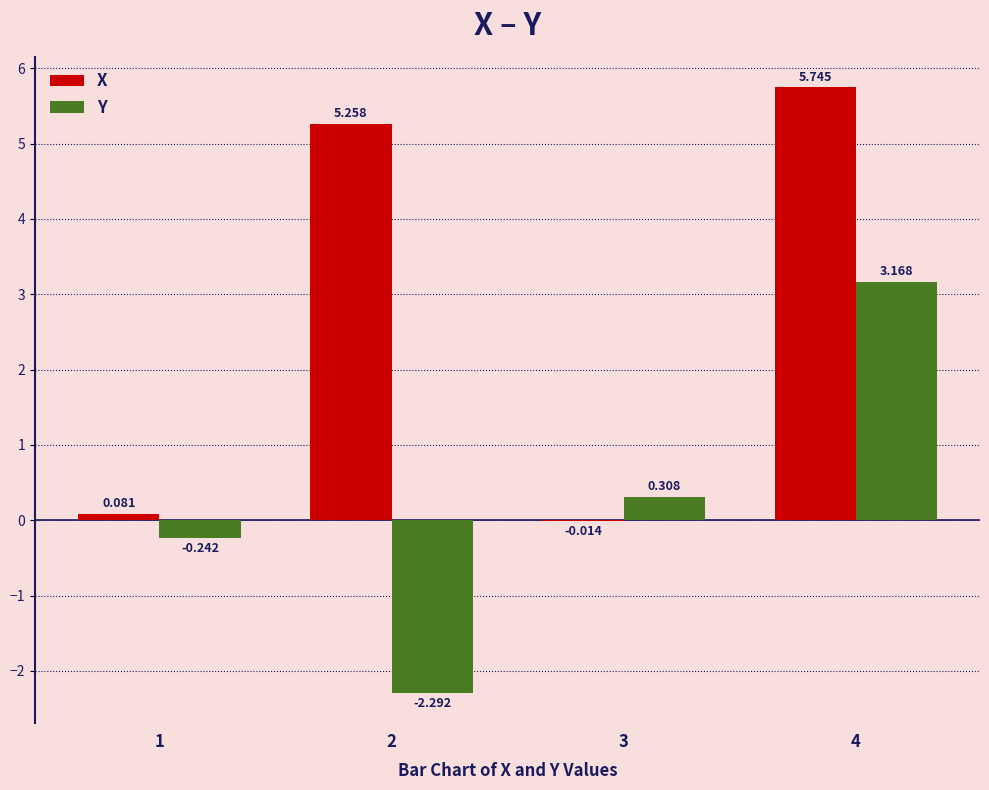

What is the difference between the Y values at 3 and 2?

2.6